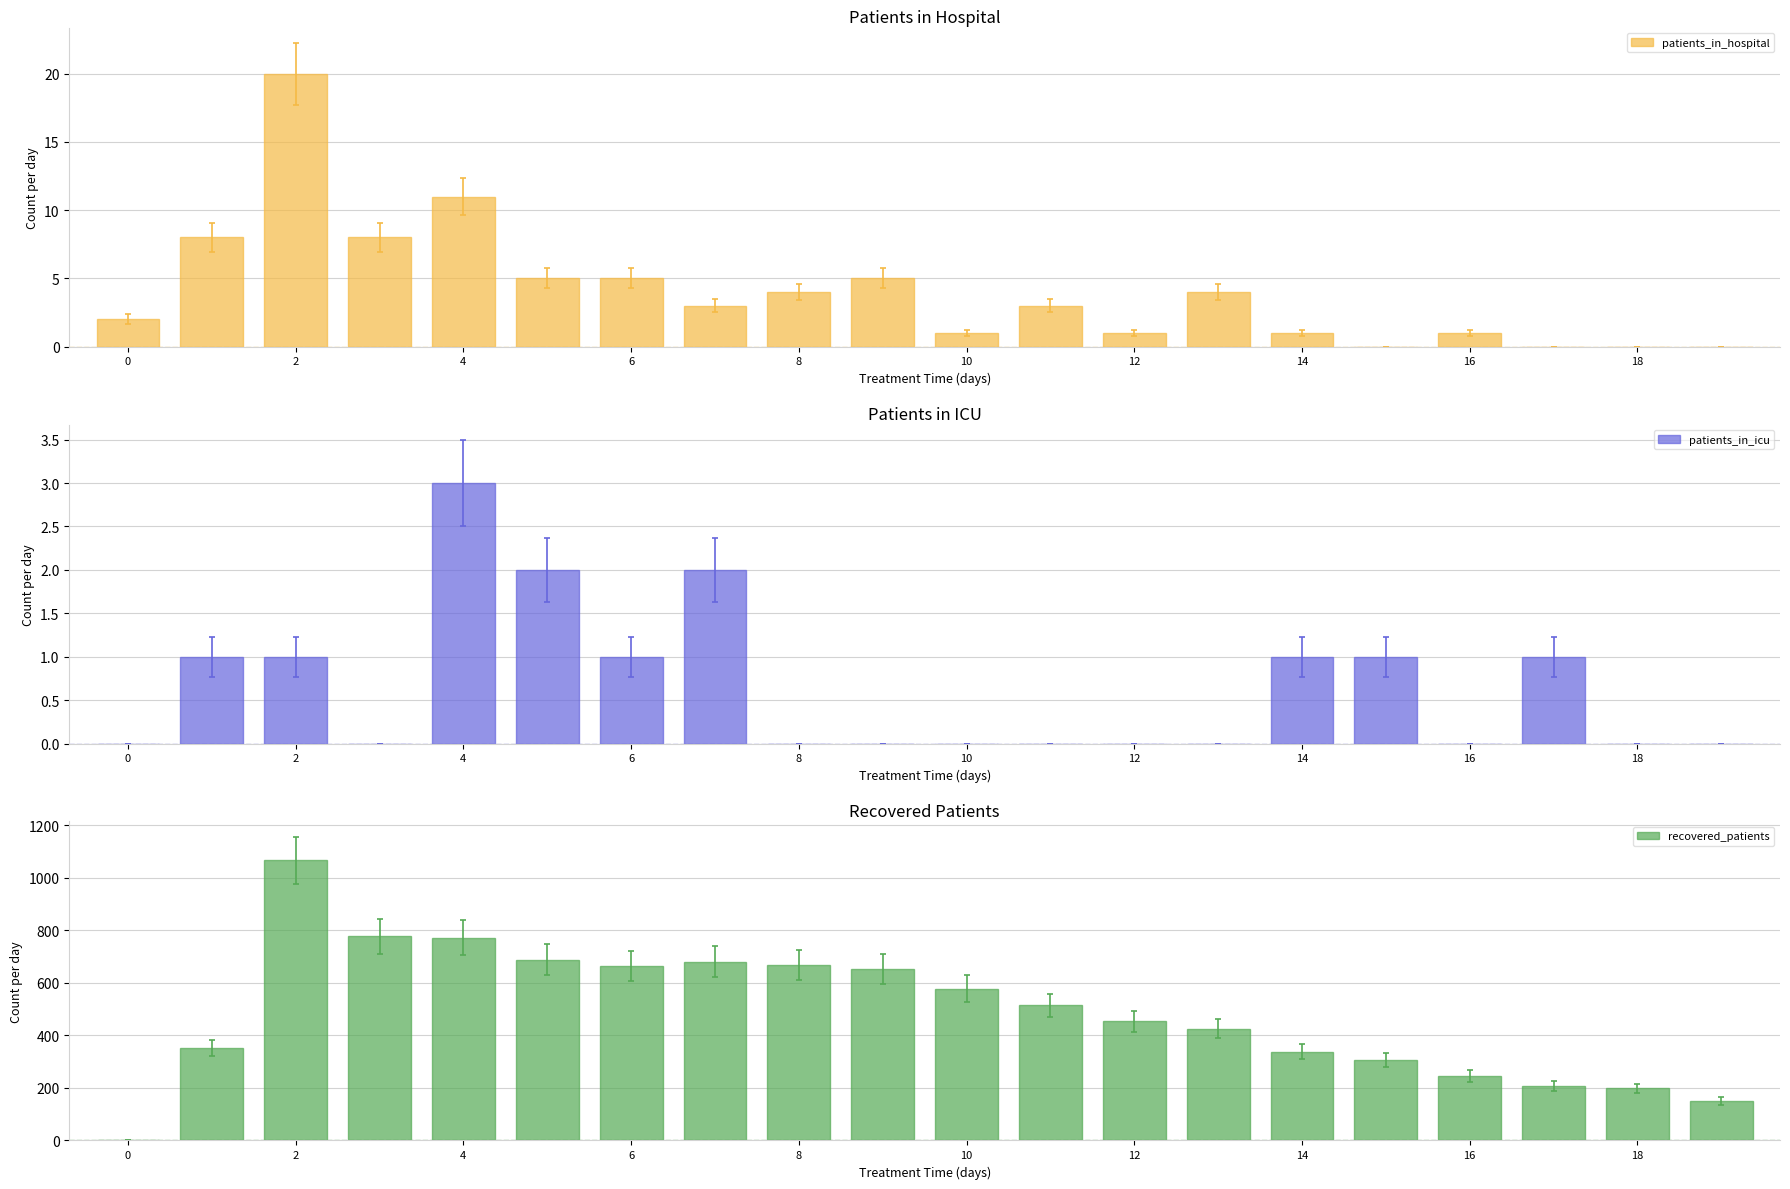

List the series in order of their peak value, highest first.

recovered_patients, patients_in_hospital, patients_in_icu